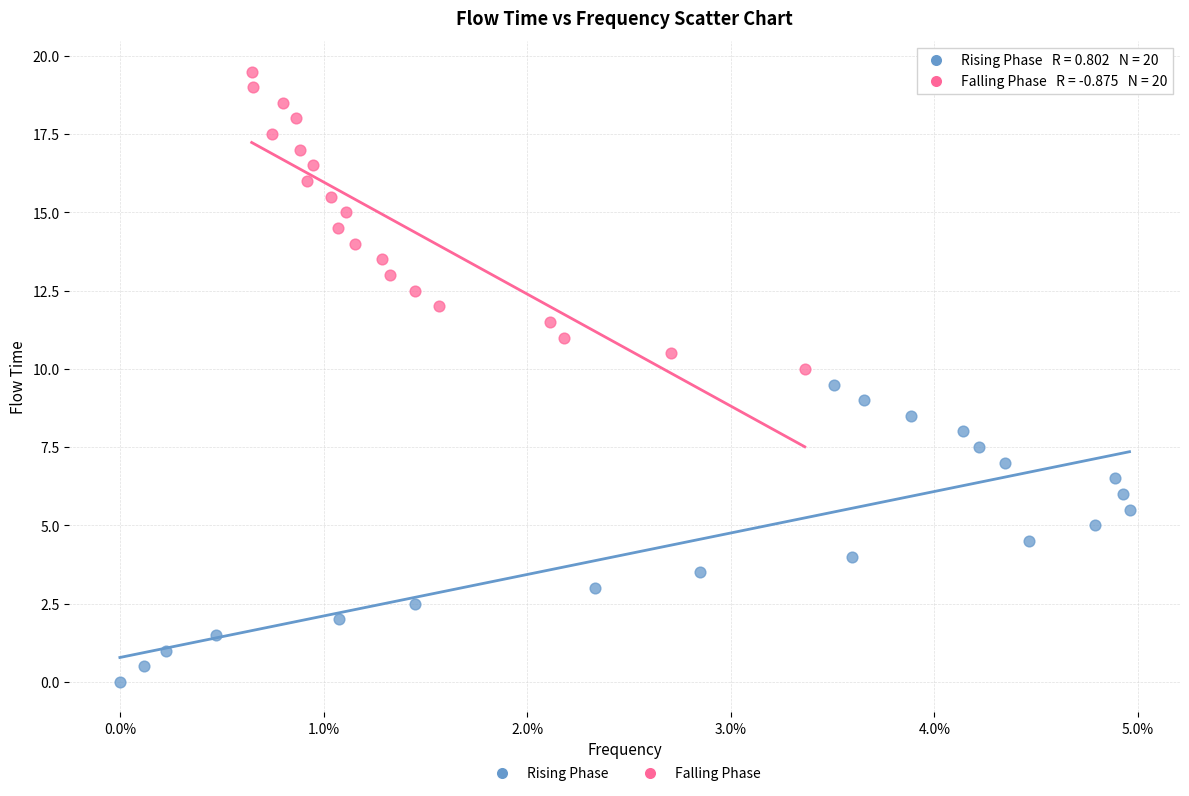

What are all the series names shown in the legend?

Rising Phase, Falling Phase